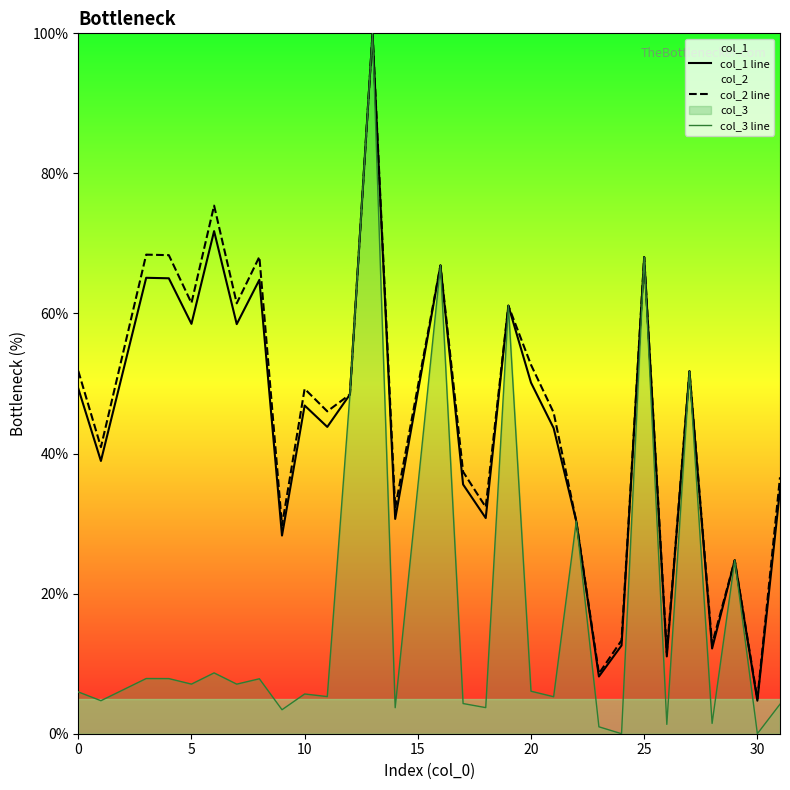

True or false: col_3 line and col_1 line intersect in this chart.

True